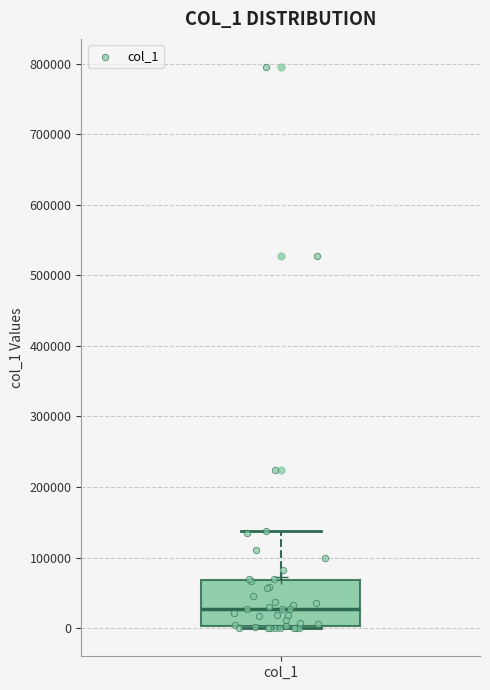

Read this box plot against the y-axis: the position of the median line, the range covered by the box, and the ends of both whiskers. The values are not printed on the chart, so give them approximately, as read against the axis.

median 30000, box 0 to 70000, whiskers 0 (just below the box's lower edge) to 140000